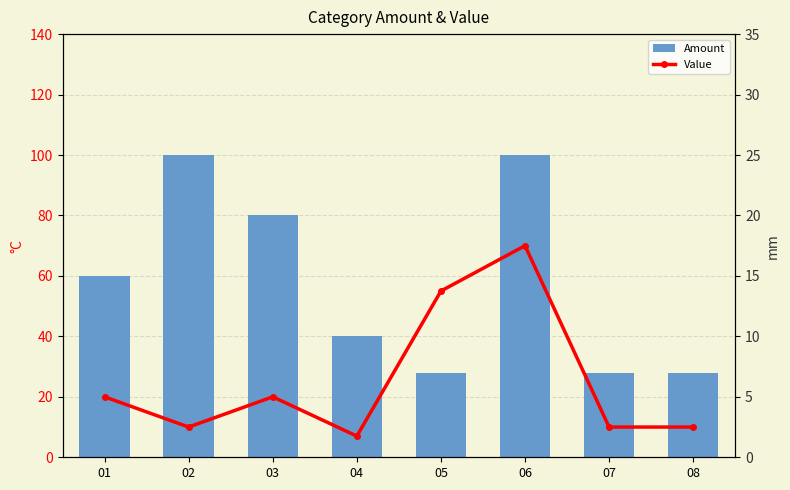

Which series has the widest spread of values?

Value